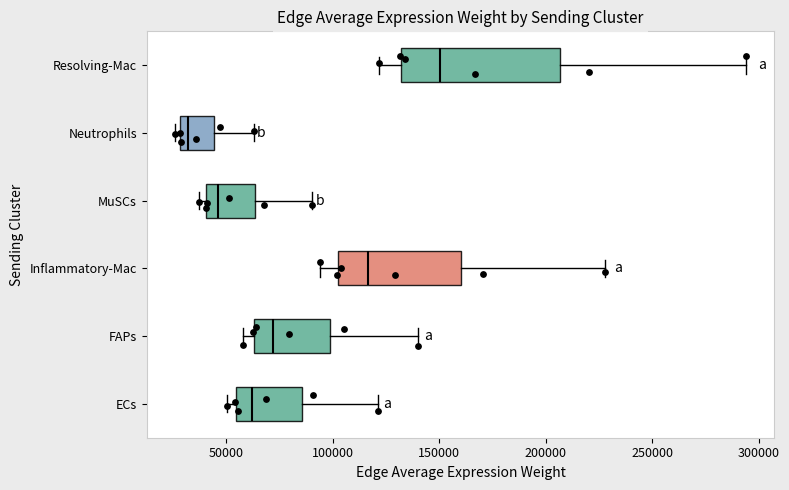

Reading bottom to top, read every box against the x-axis: the position of its median line, the range the box covers, and the ends of its whiskers. The values are not printed on the chart, so give them approximately, as read against the axis.

ECs: median 60000, box 55000 to 85000, whiskers 50000 to 120000
FAPs: median 70000, box 65000 to 100000, whiskers 60000 to 140000
Inflammatory-Mac: median 115000, box 100000 to 160000, whiskers 95000 to 230000
MuSCs: median 45000, box 40000 to 65000, whiskers 35000 to 90000
Neutrophils: median 30000 (just right of the box's left edge), box 30000 to 45000, whiskers 25000 to 65000
Resolving-Mac: median 150000, box 130000 to 205000, whiskers 120000 to 295000